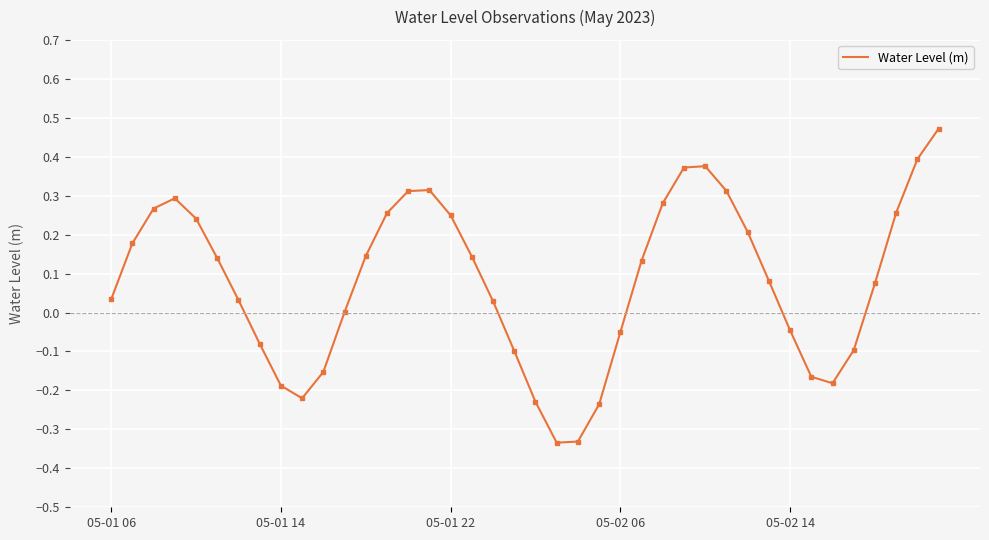

How many lines are shown in the chart?

1